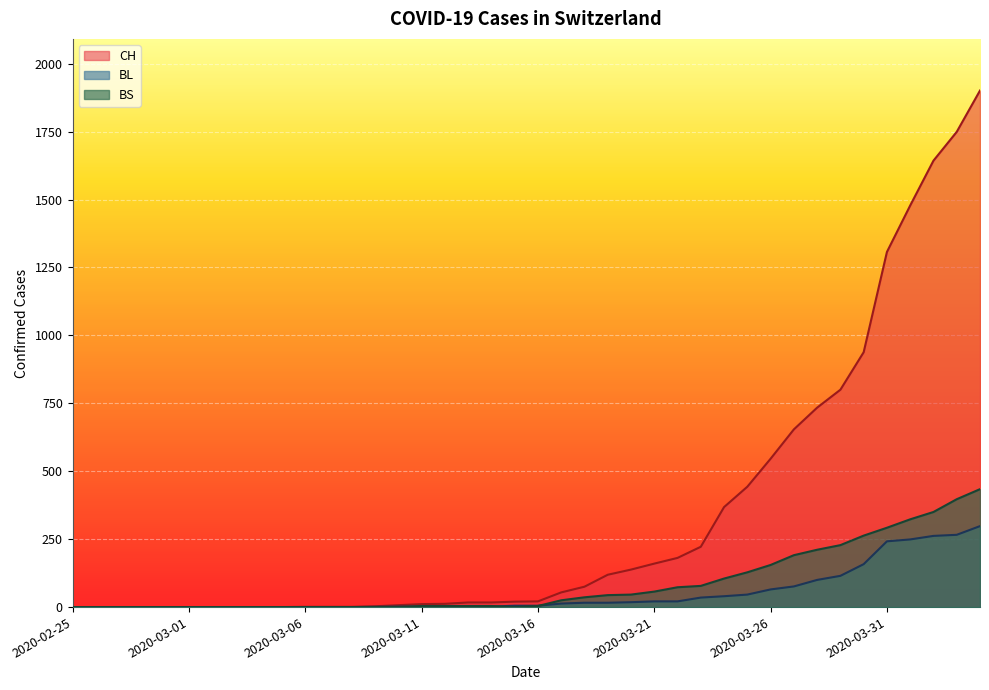

Which series has the largest total across all categories?

CH